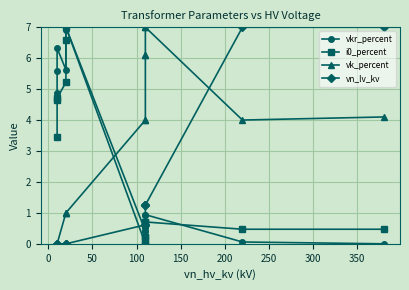

How many values in i0_percent are above zero?

12